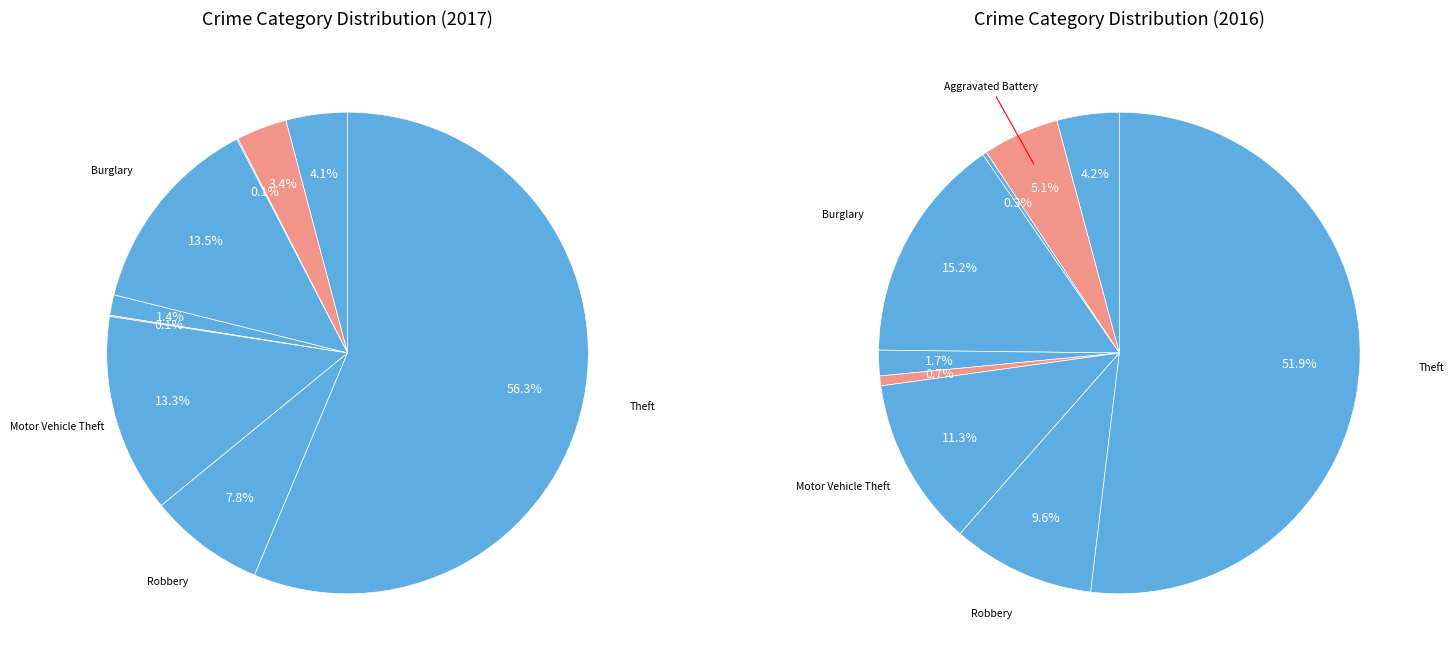

The Arson slice represents 1% of the pie. True or false?

False